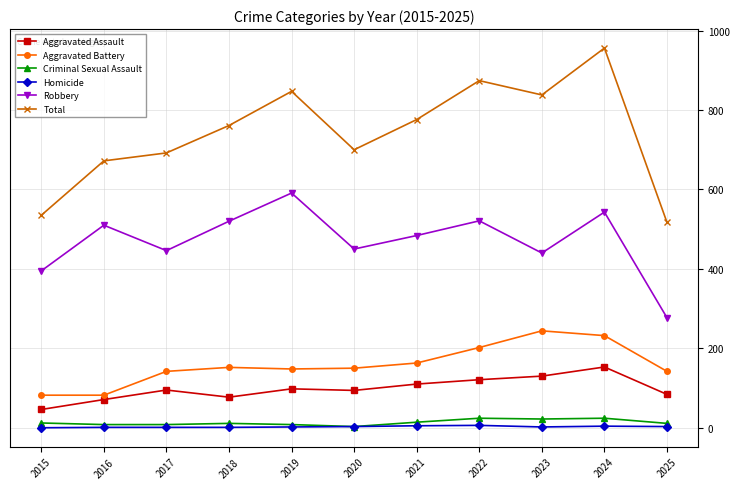

What is the total value across all series at 2025?

1034